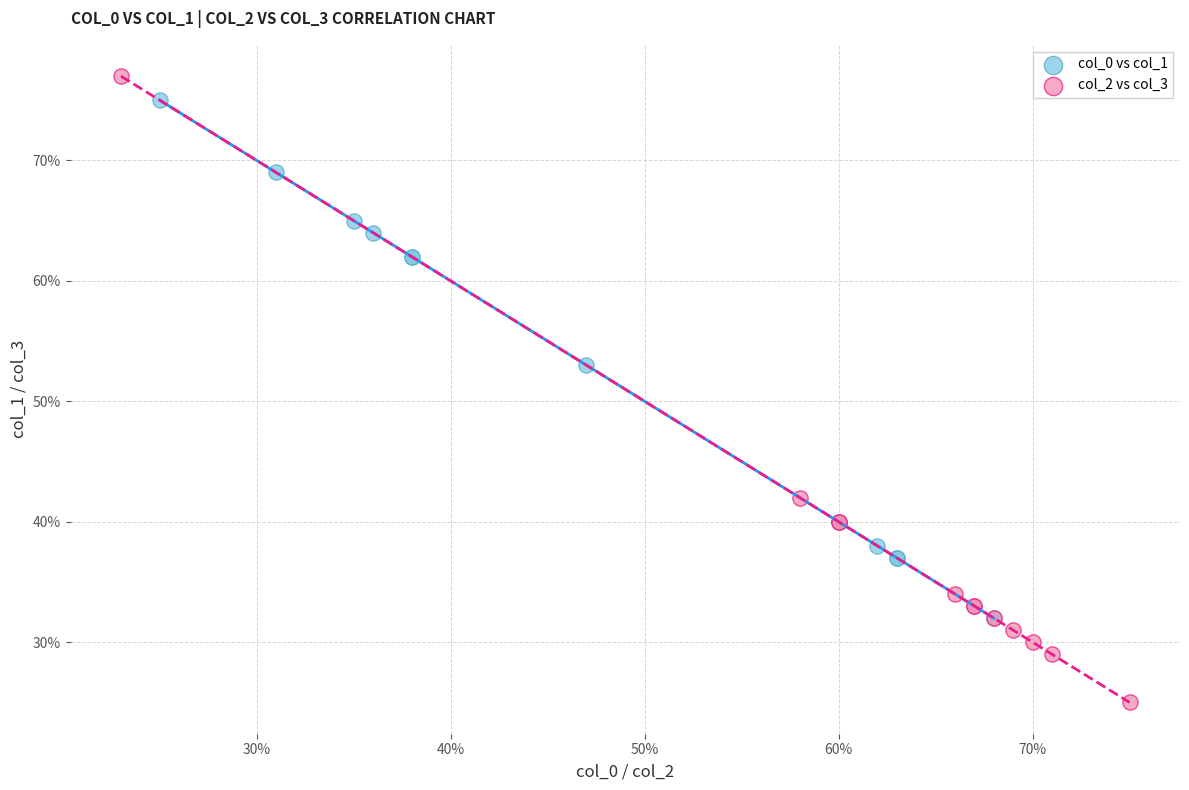

Which series contains the lowest Y value?

col_2 vs col_3